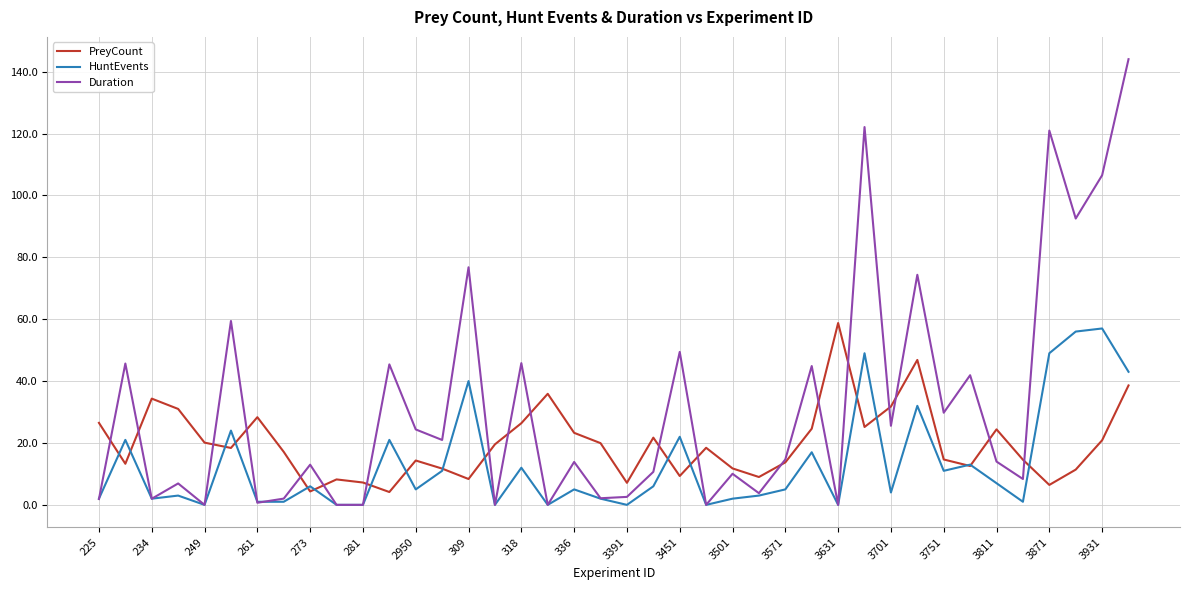

Which series has the largest total across all categories?

Duration